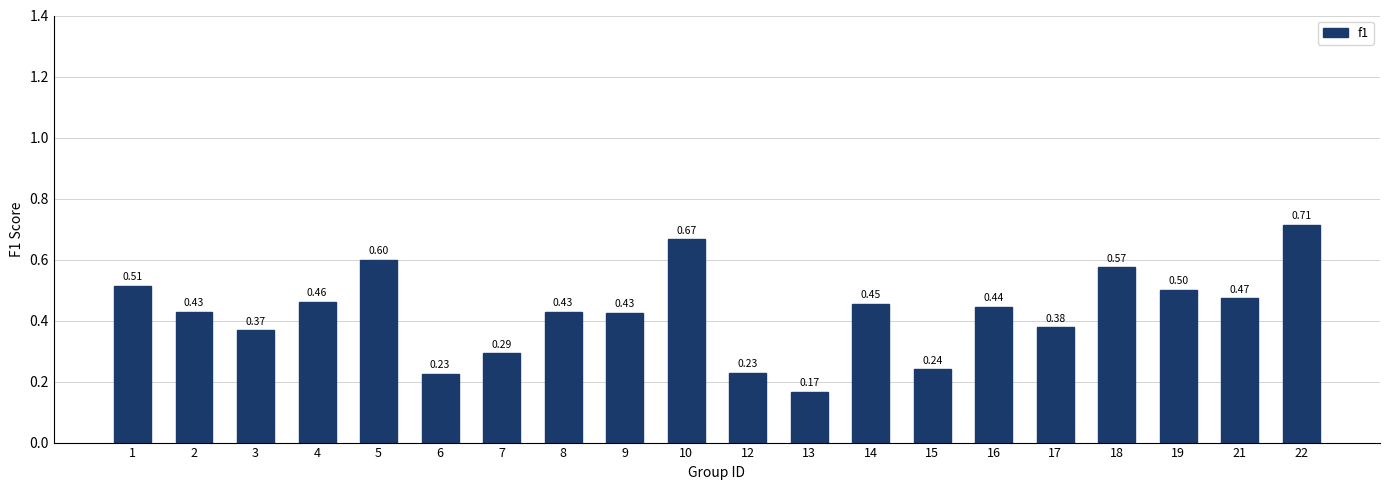

How many data points does each series have?

20